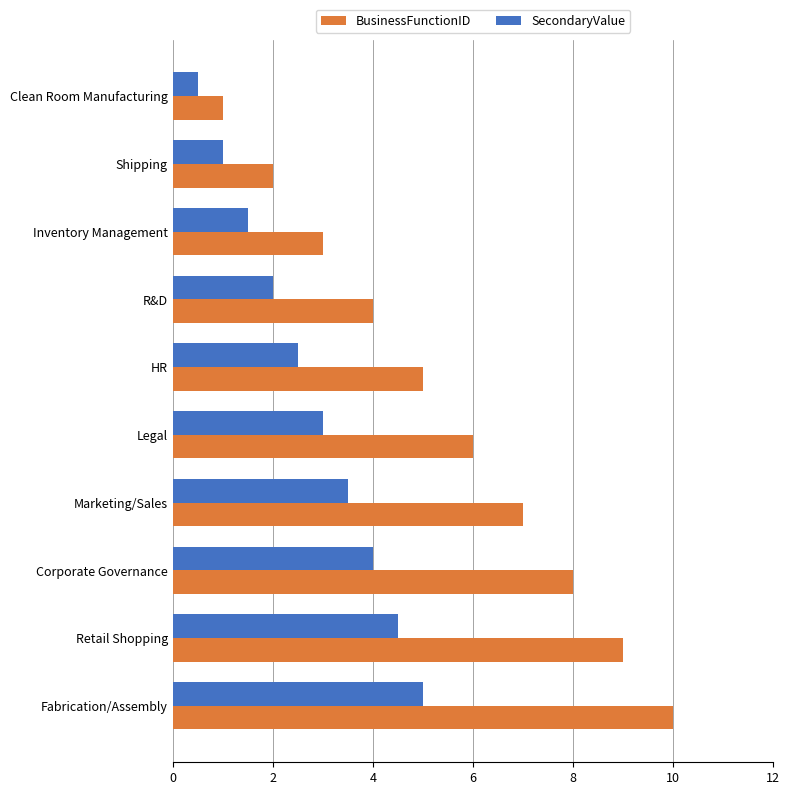

What is the sum of the SecondaryValue values at Marketing/Sales and Clean Room Manufacturing?

4.0